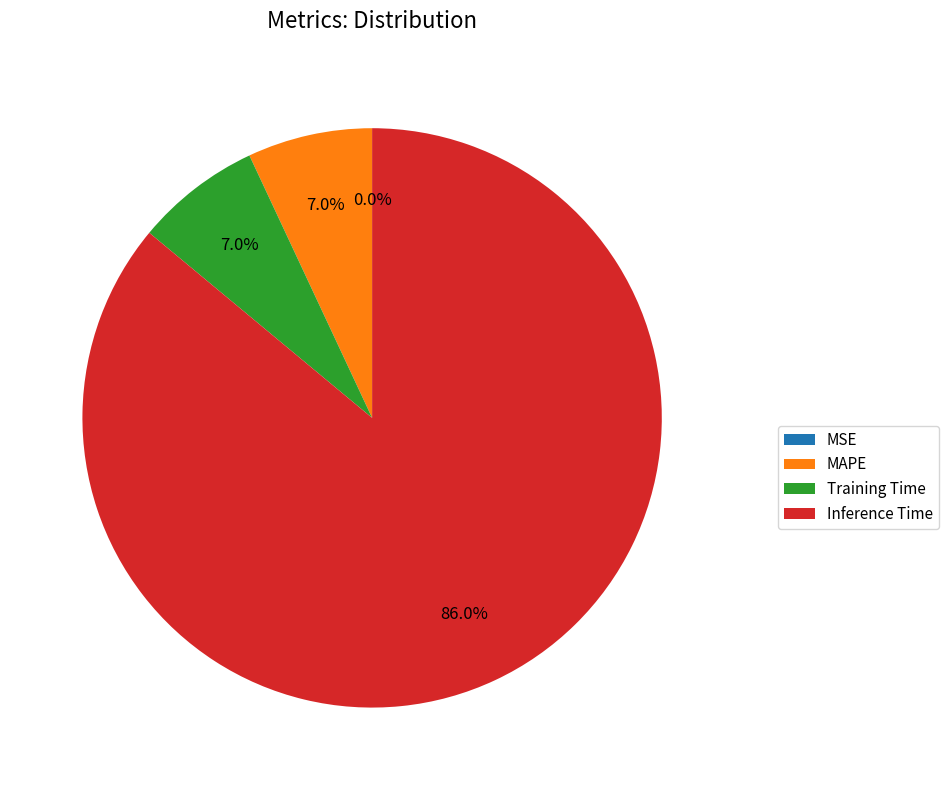

Which slice is the largest?

Inference Time